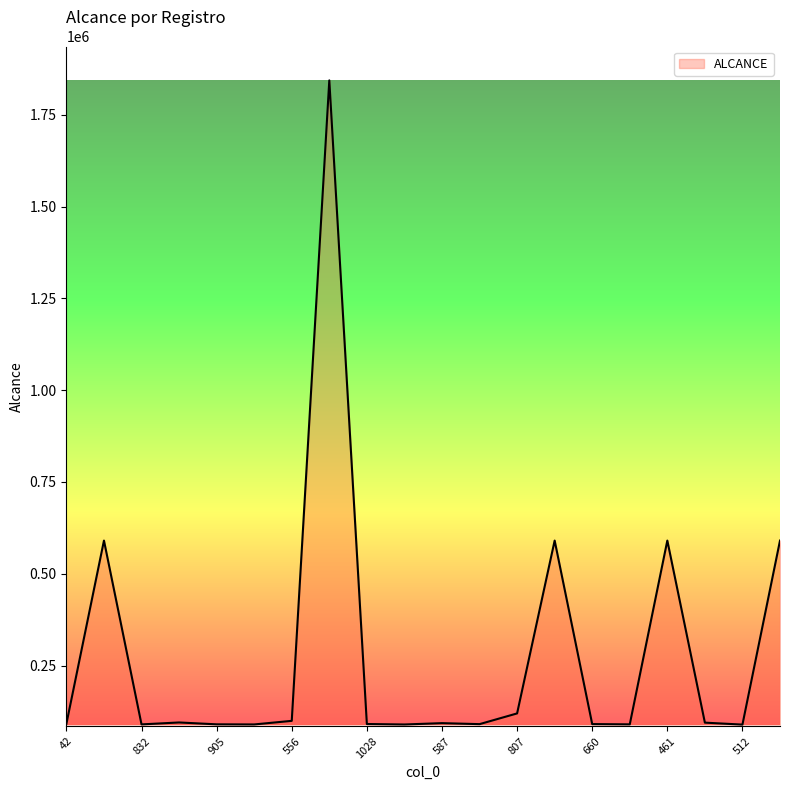

What is the maximum value shown in the chart?

1843604